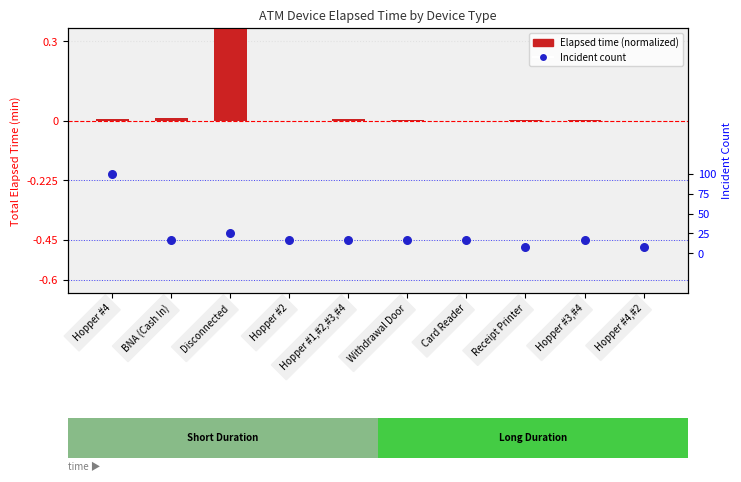

What are all the series names shown in the legend?

Elapsed time (normalized), Incident count